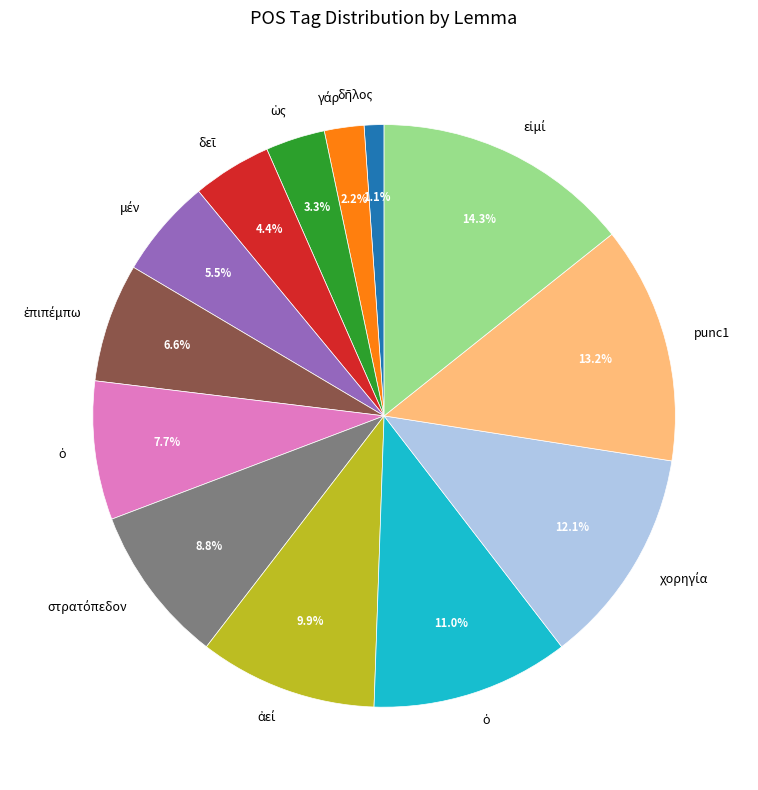

Does any single category account for the majority?

No